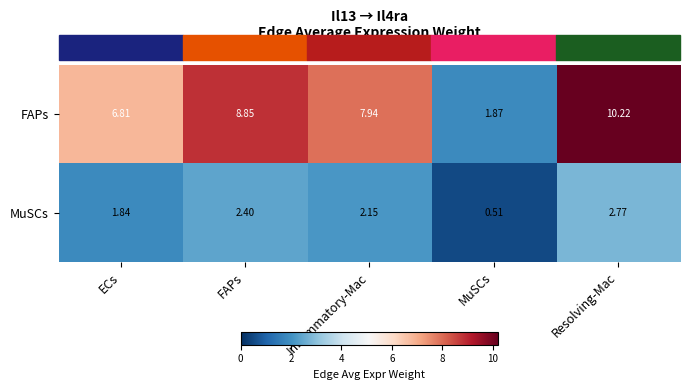

What is the total value across all series at Resolving-Mac?

13.0